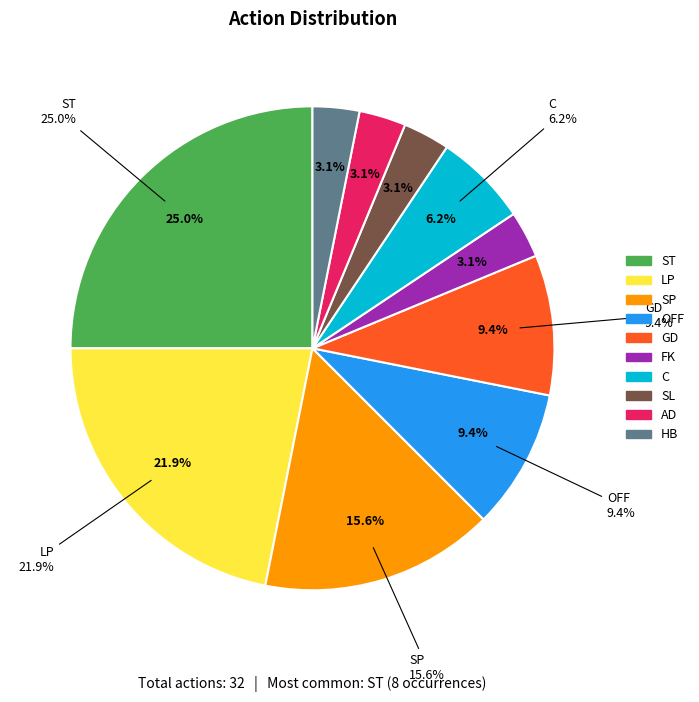

To the nearest percent, what is the average slice percentage?

10%